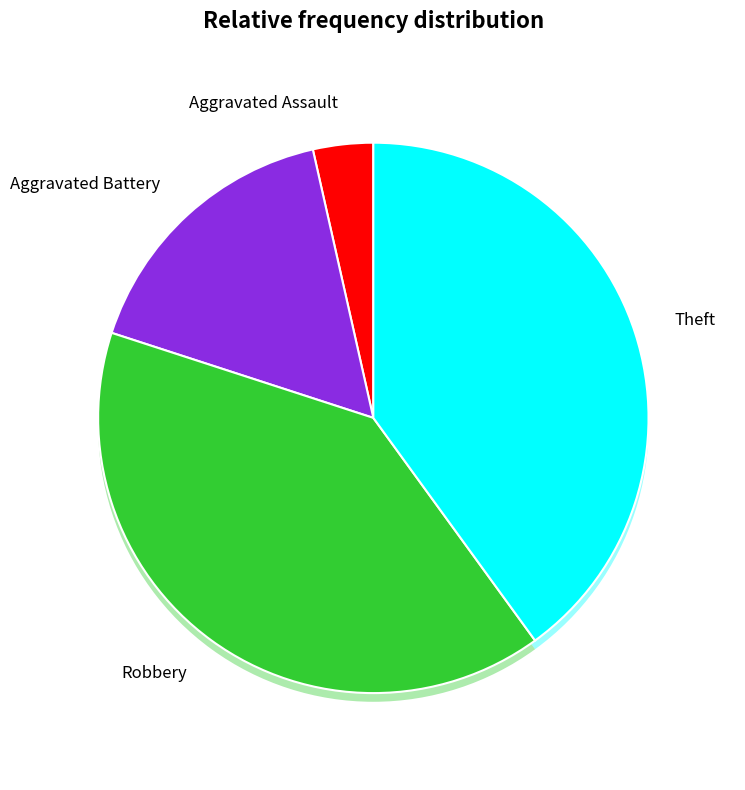

What is the largest slice in the pie chart?

Robbery